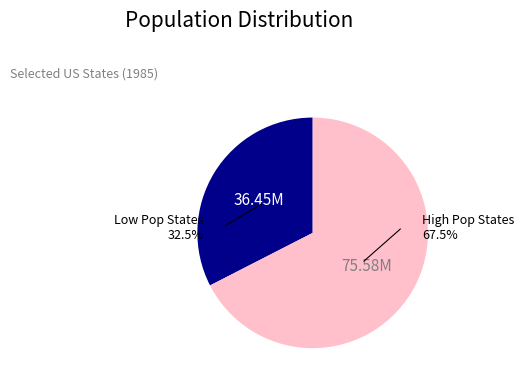

Is there a majority slice in this chart?

Yes